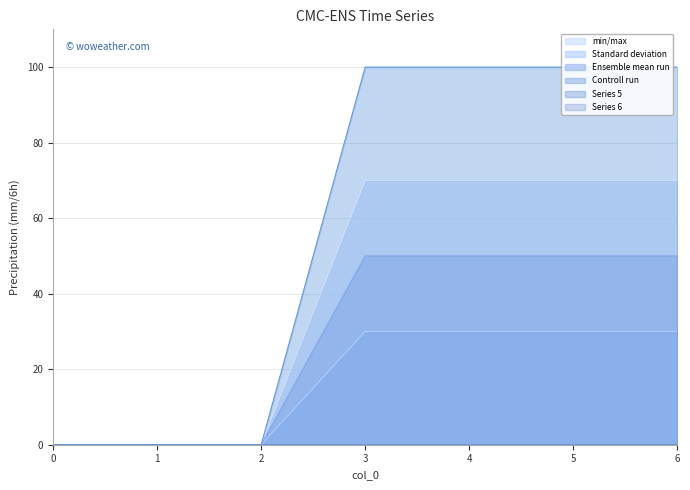

True or false: 2 and 1 cross at least once.

False